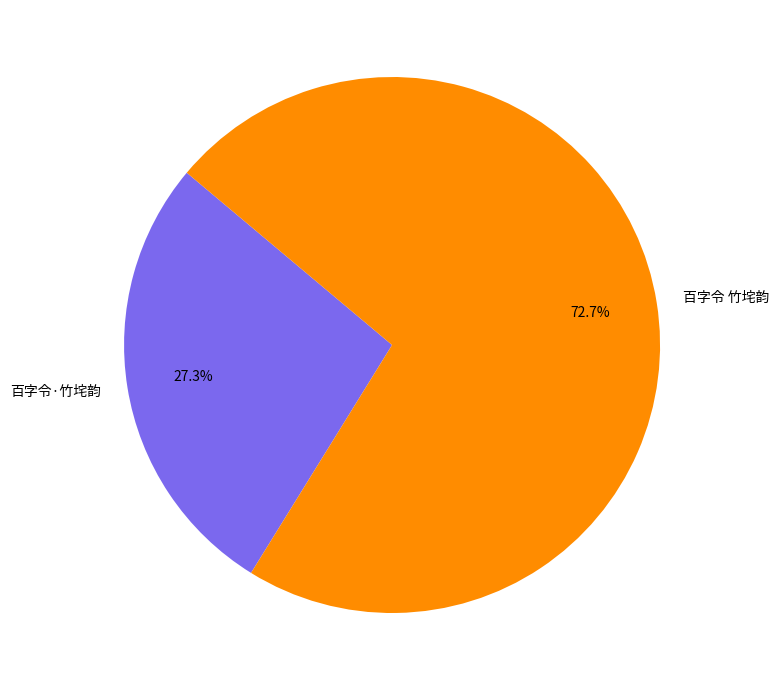

Which slice represents more than half of the pie?

百字令 竹垞韵